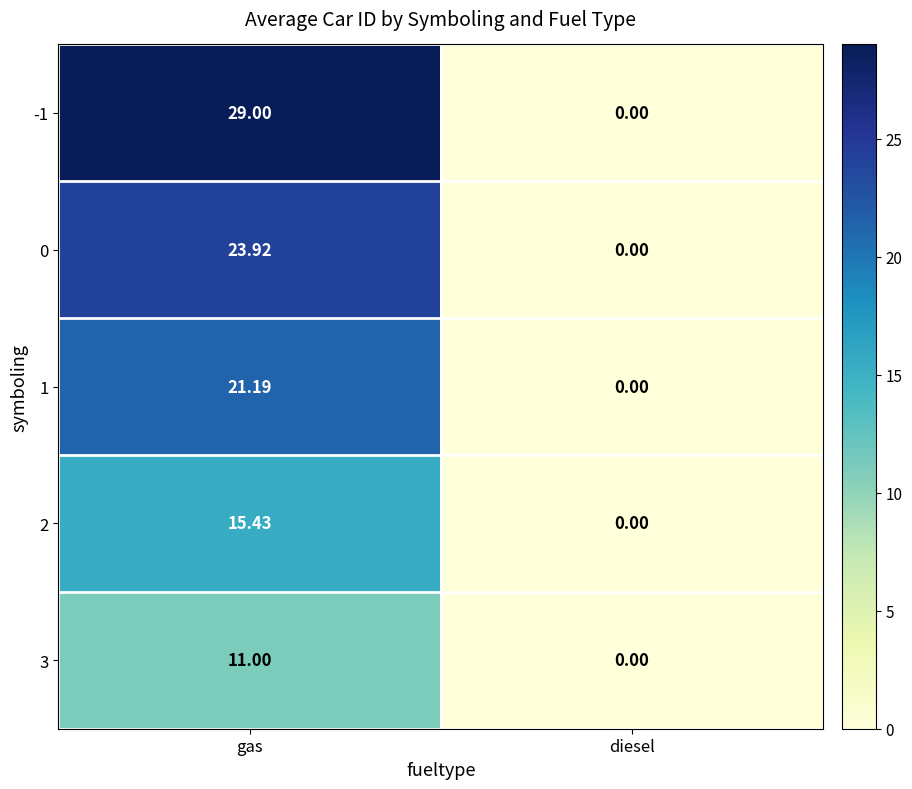

How many categories are shown in the chart?

2